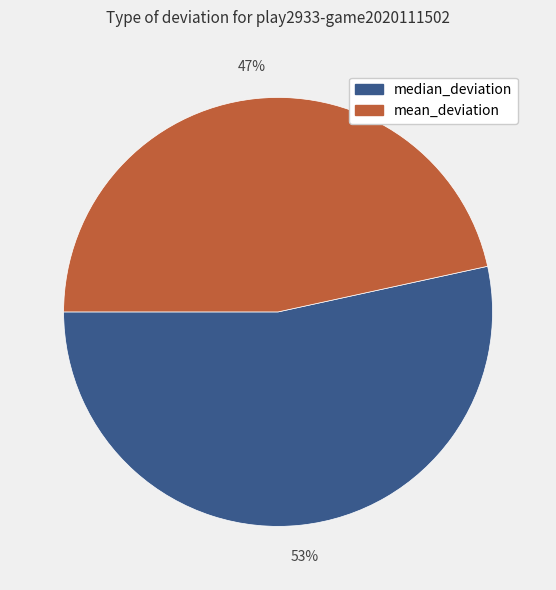

What is the largest slice in the pie chart?

median_deviation